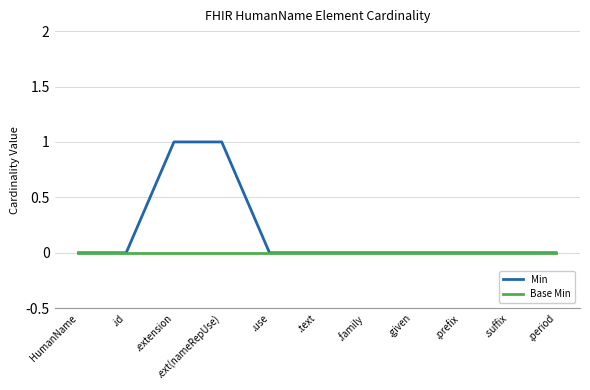

Which series has the widest spread of values?

Min